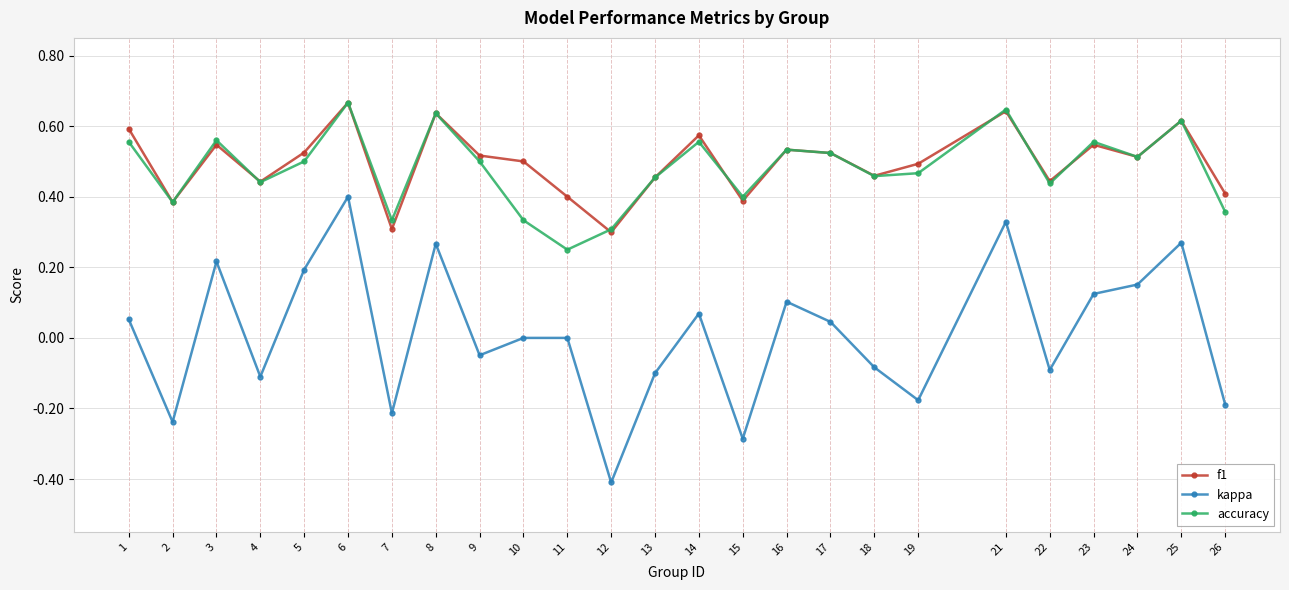

True or false: accuracy has more than 2 points higher than both neighbors.

True